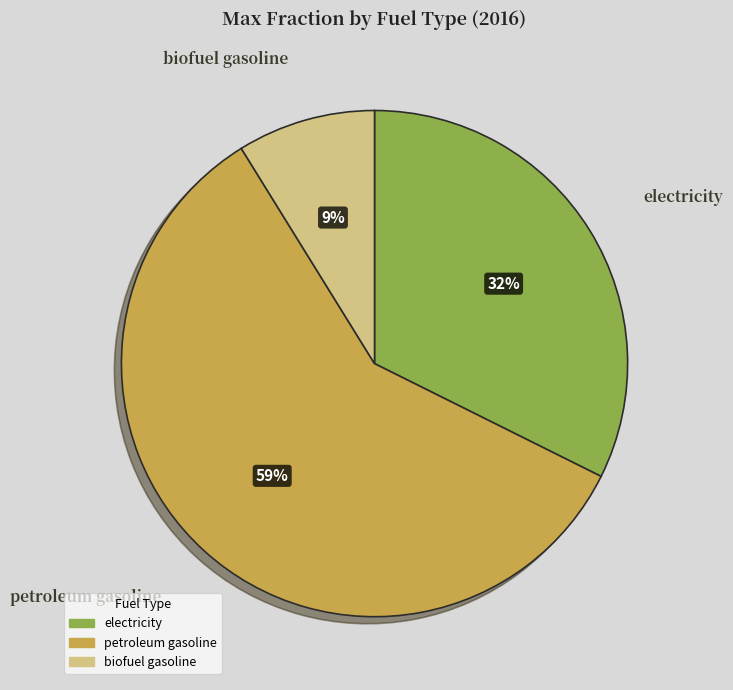

Count the number of slices in the pie.

3